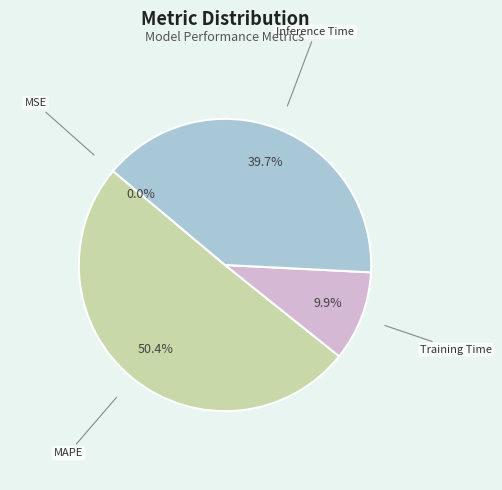

Which has a higher value, Training Time or Inference Time?

Inference Time